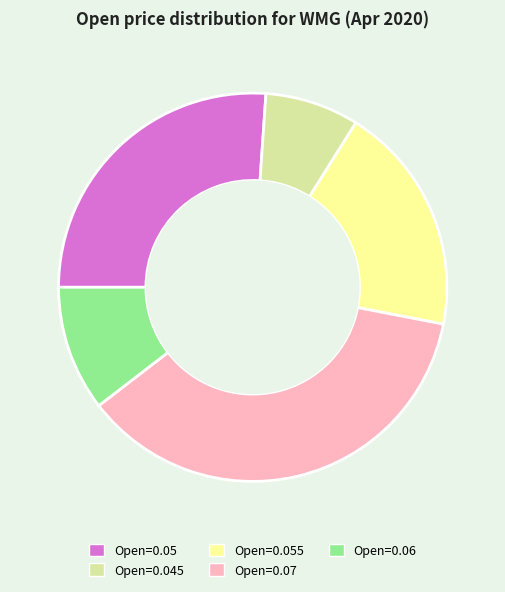

Rank the categories by value from highest to lowest.

Open=0.07, Open=0.05, Open=0.055, Open=0.06, Open=0.045